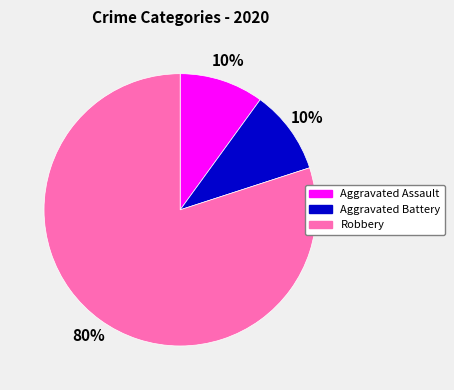

What percentage is the Robbery slice, to the nearest percent?

80%